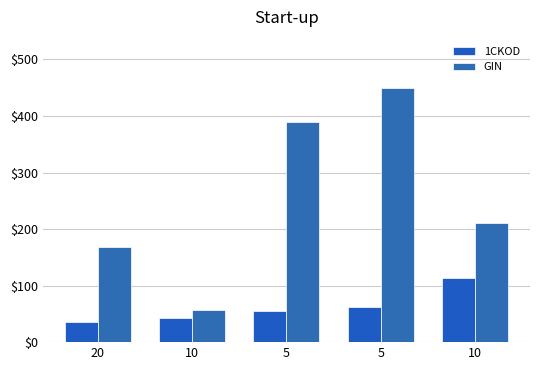

What is the spread (max minus min) of values at 10?

14.2